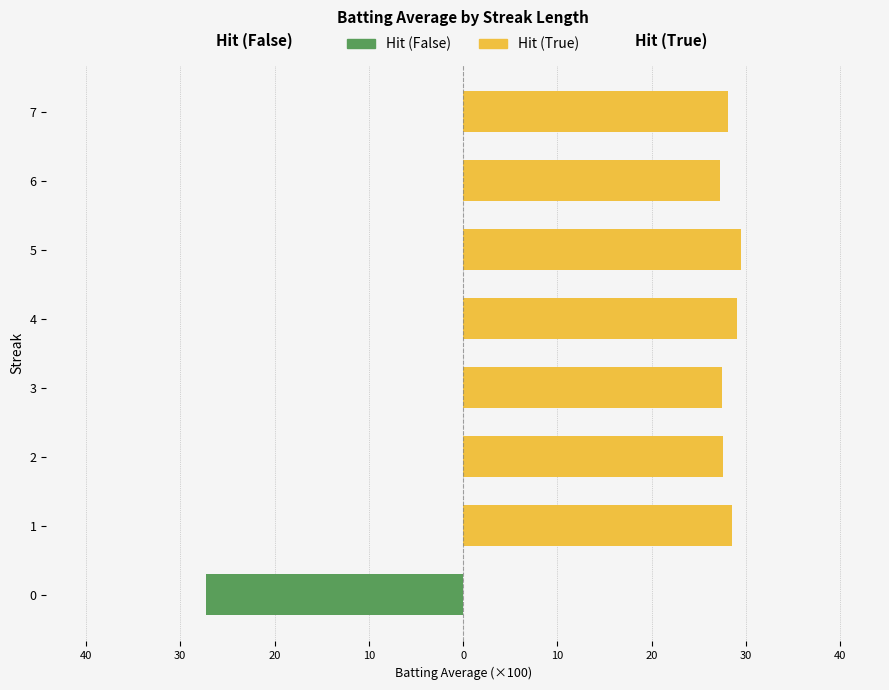

At 3, list the series in order from smallest to largest.

Hit (False), Hit (True)